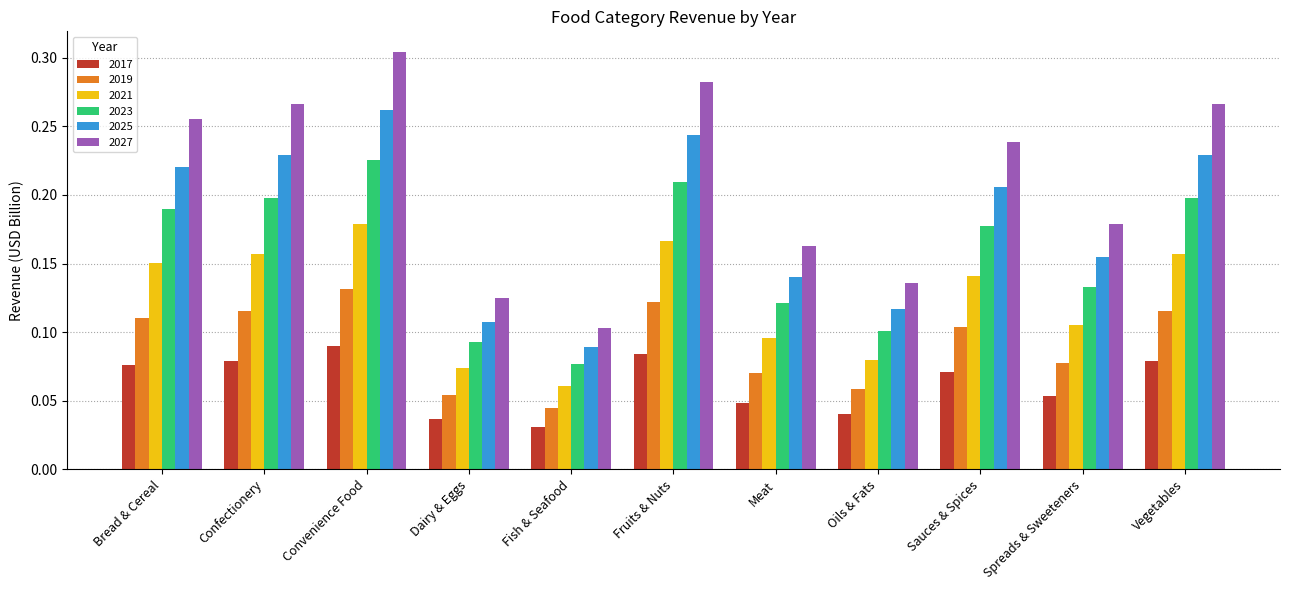

Are the bars grouped side by side (vs. stacked)?

Yes